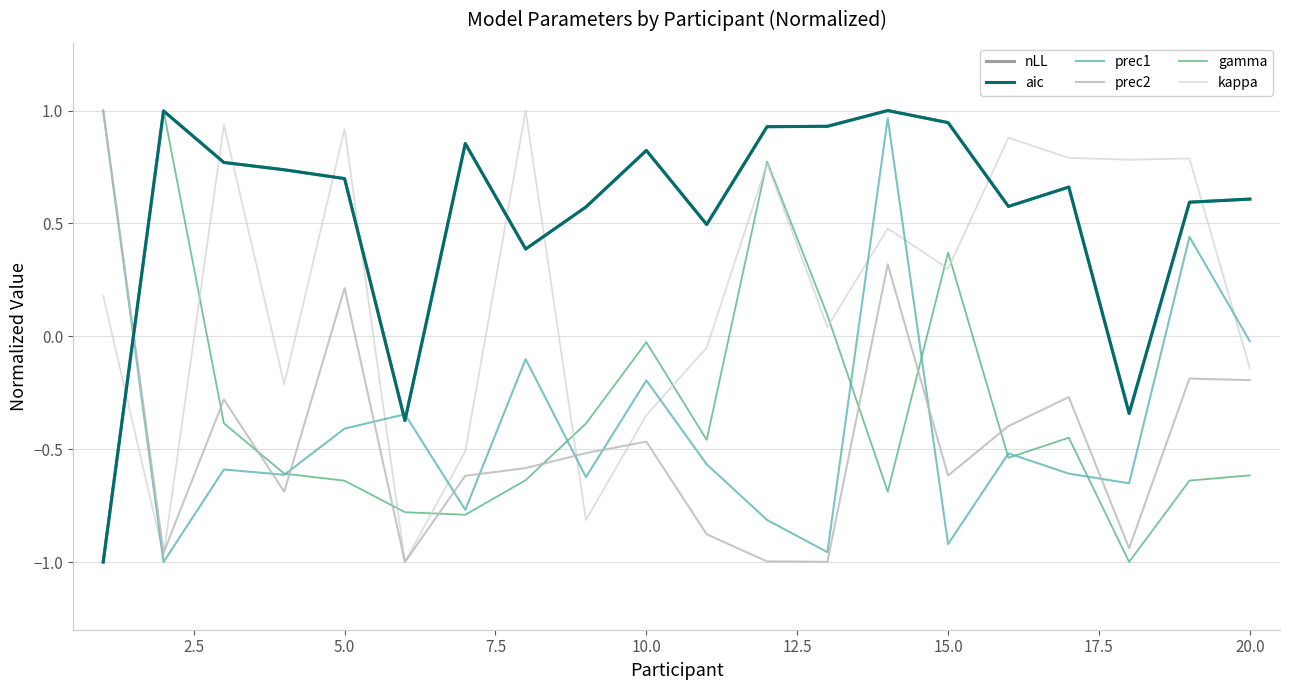

Does the chart display data point markers on the line(s)?

No